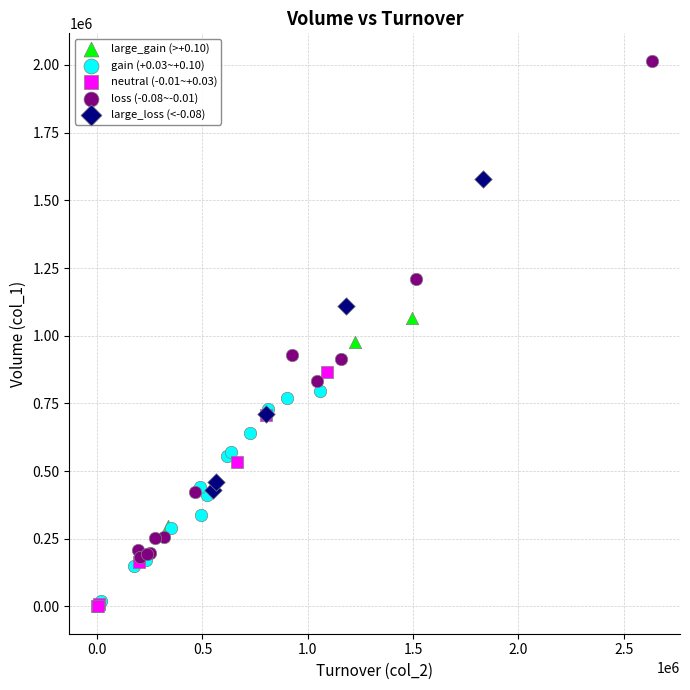

What are all the series names shown in the legend?

large_gain (>+0.10), gain (+0.03~+0.10), neutral (-0.01~+0.03), loss (-0.08~-0.01), large_loss (<-0.08)